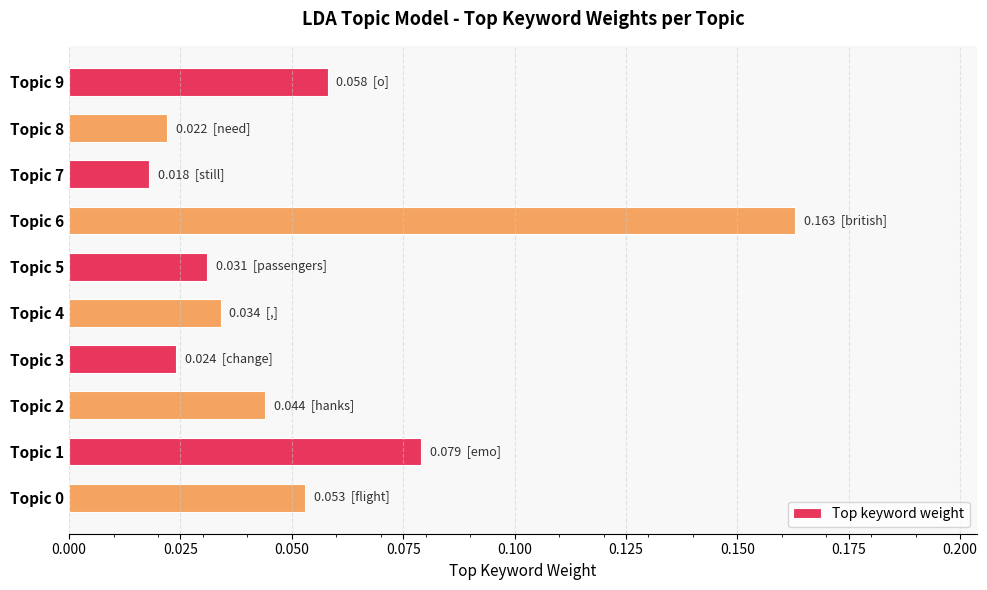

Which has a higher value, Topic 4 or Topic 8?

Topic 4